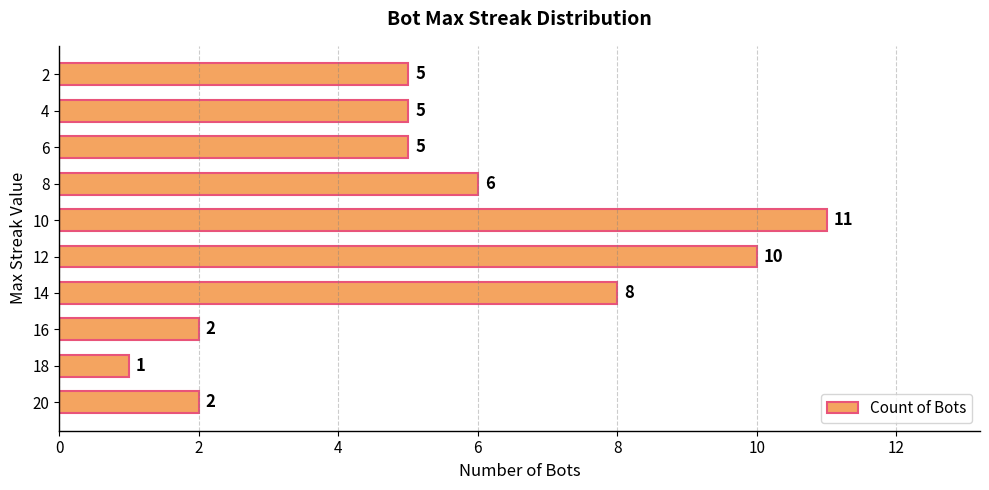

At which category does the chart reach its minimum across all series?

18